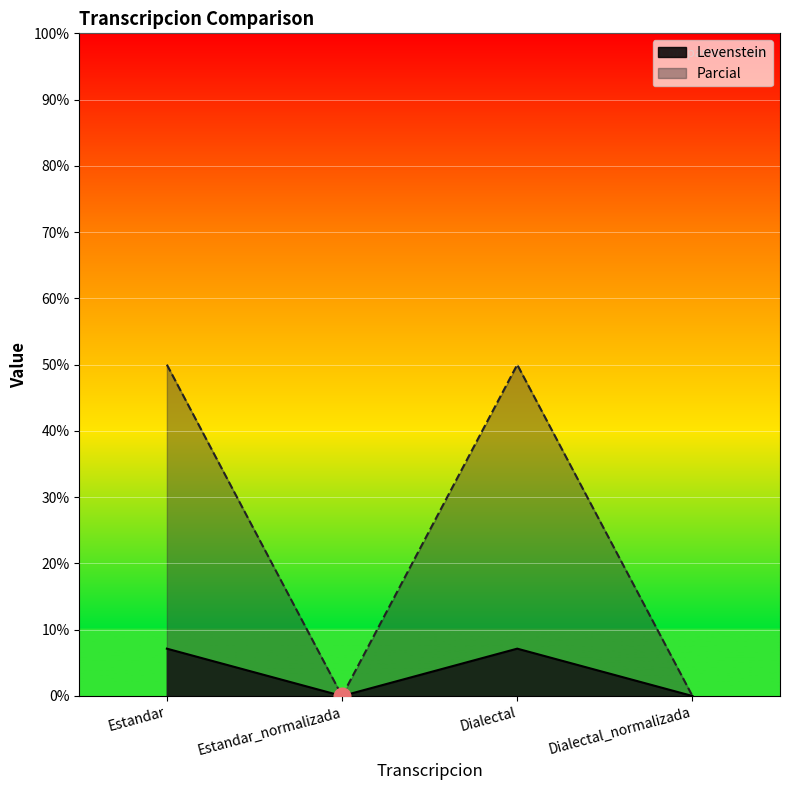

Rank the series by their average value, from lowest to highest.

Levenstein, Parcial